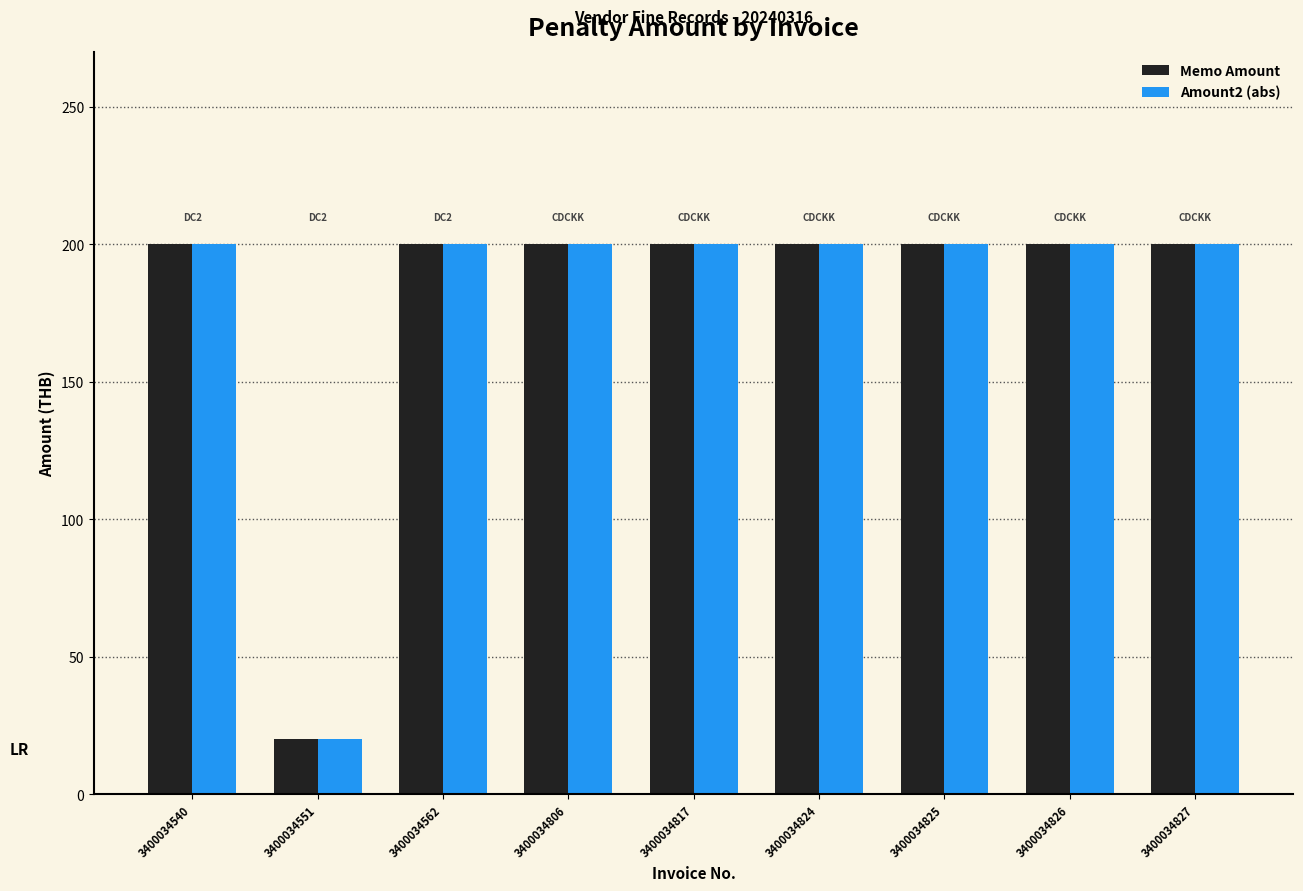

Which label corresponds to the smallest value in the chart?

3400034551